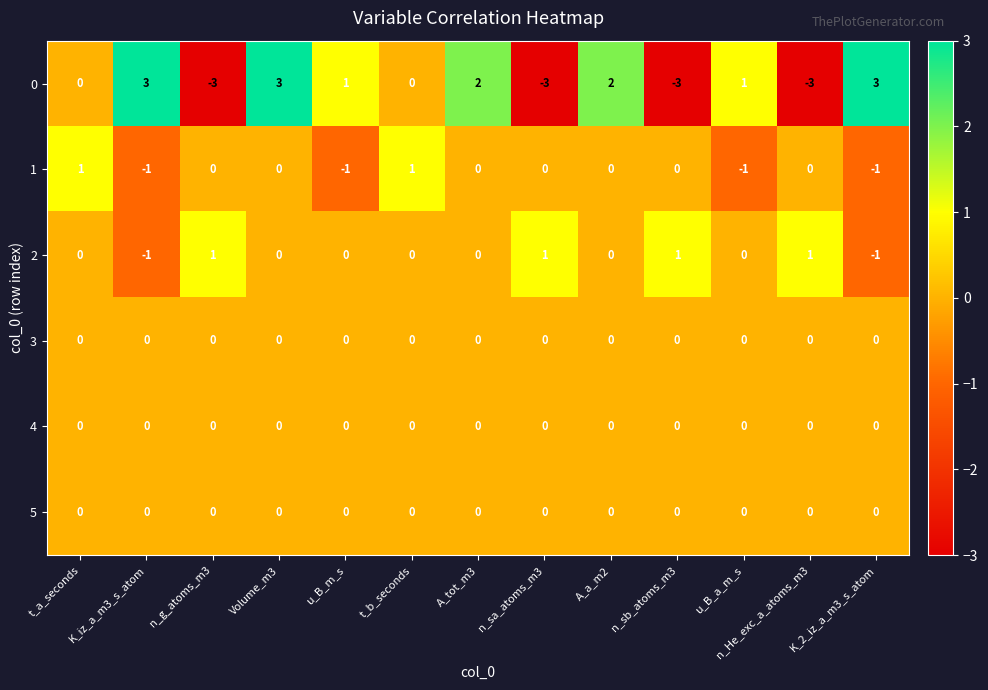

At how many categories does at least one series exceed 0?

13